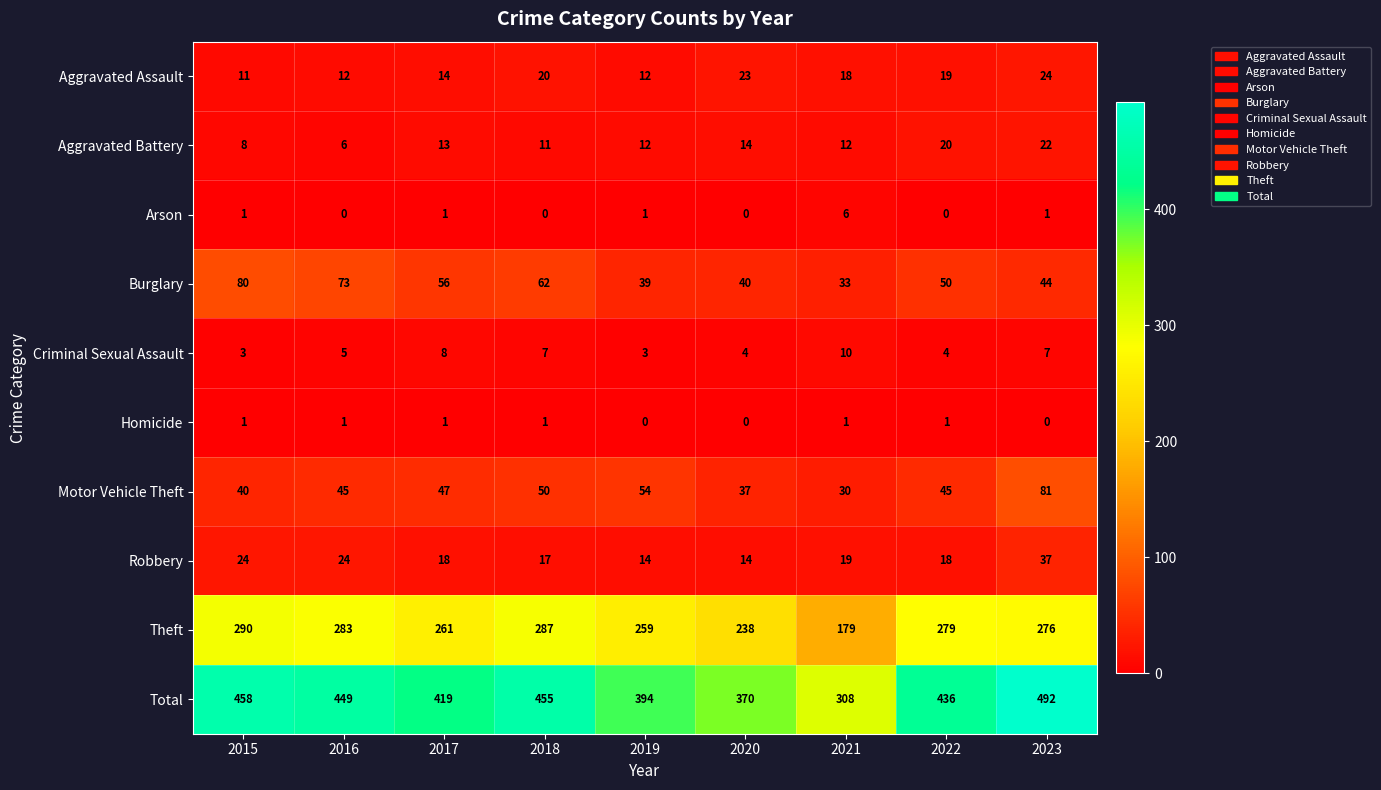

List the series in order of their peak value, highest first.

Total, Theft, Motor Vehicle Theft, Burglary, Robbery, Aggravated Assault, Aggravated Battery, Criminal Sexual Assault, Arson, Homicide